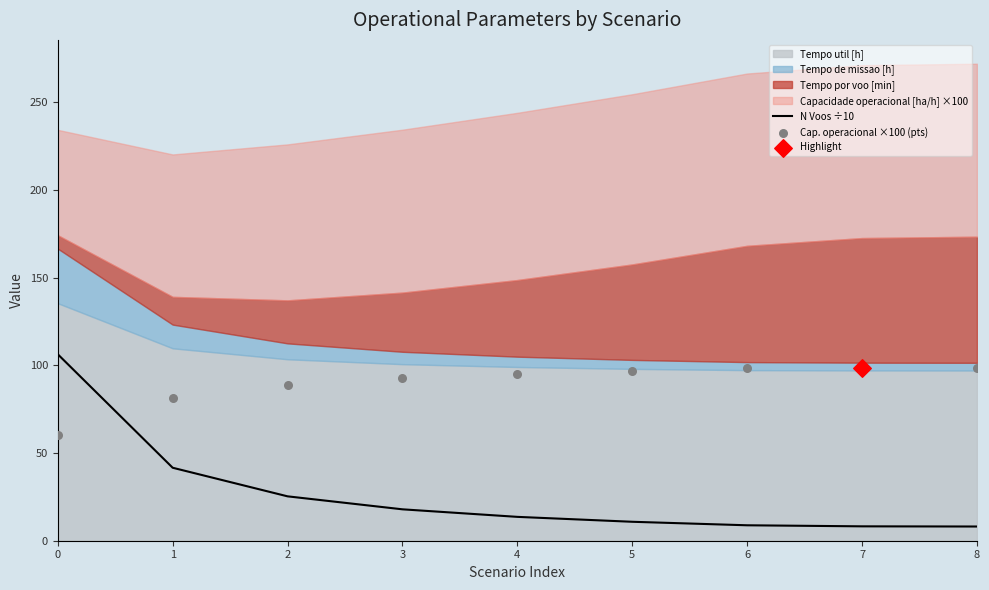

At how many categories does at least one series exceed 66?

9